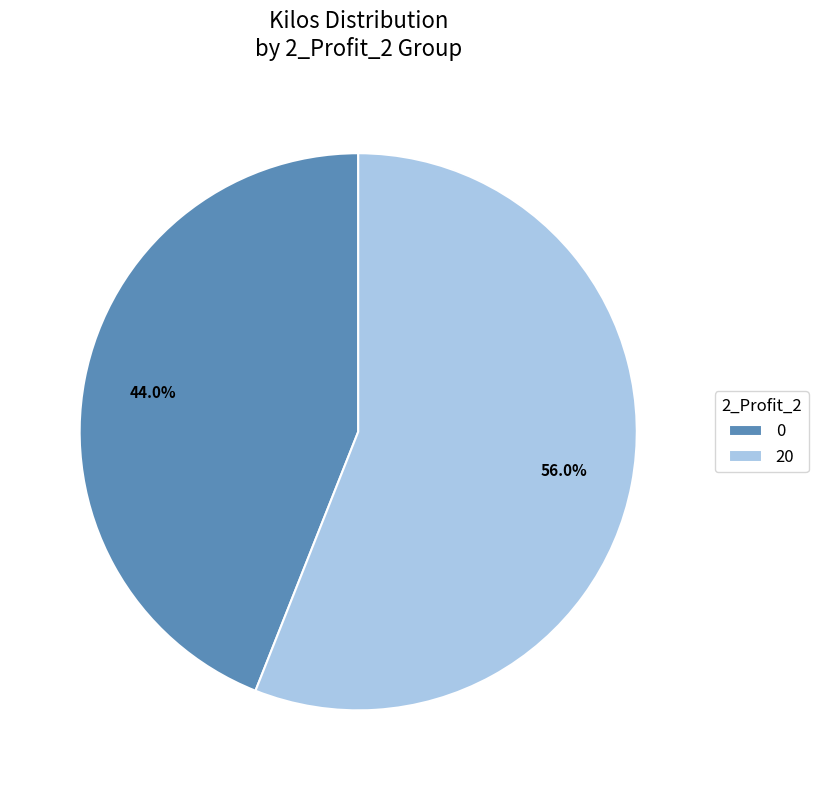

Count the number of slices in the pie.

2